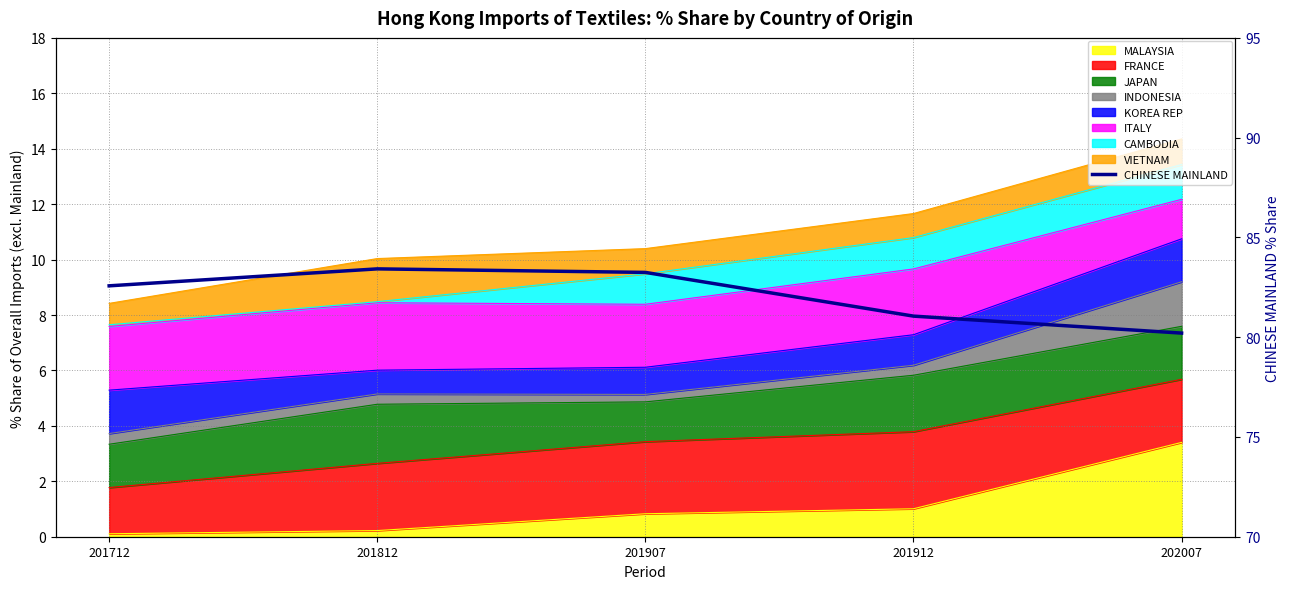

What is the change in value from 201712 to 201907?

+0.7